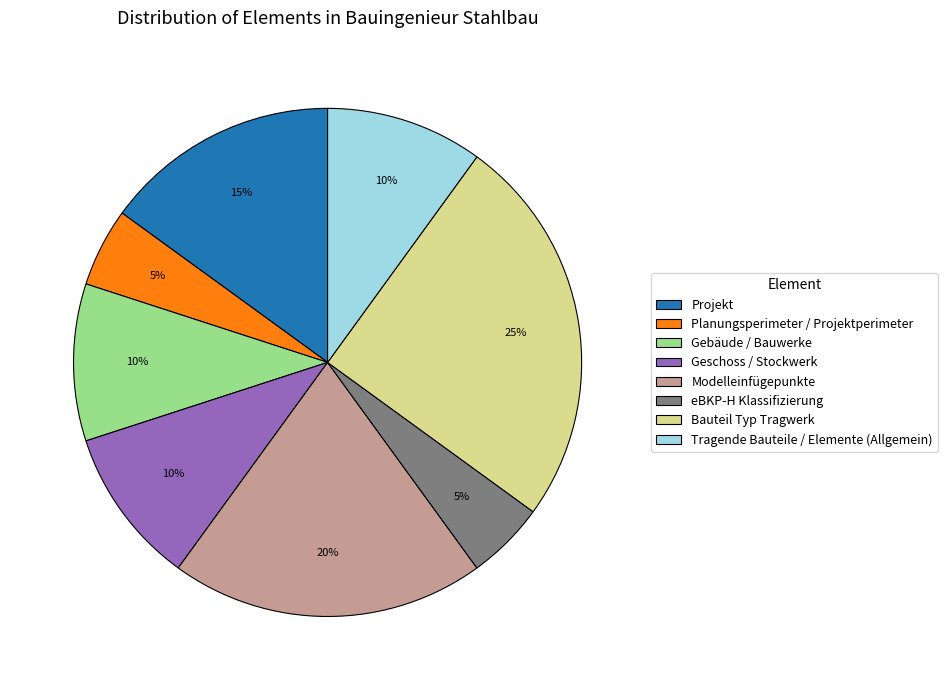

Is there any slice that represents more than half of the pie?

No